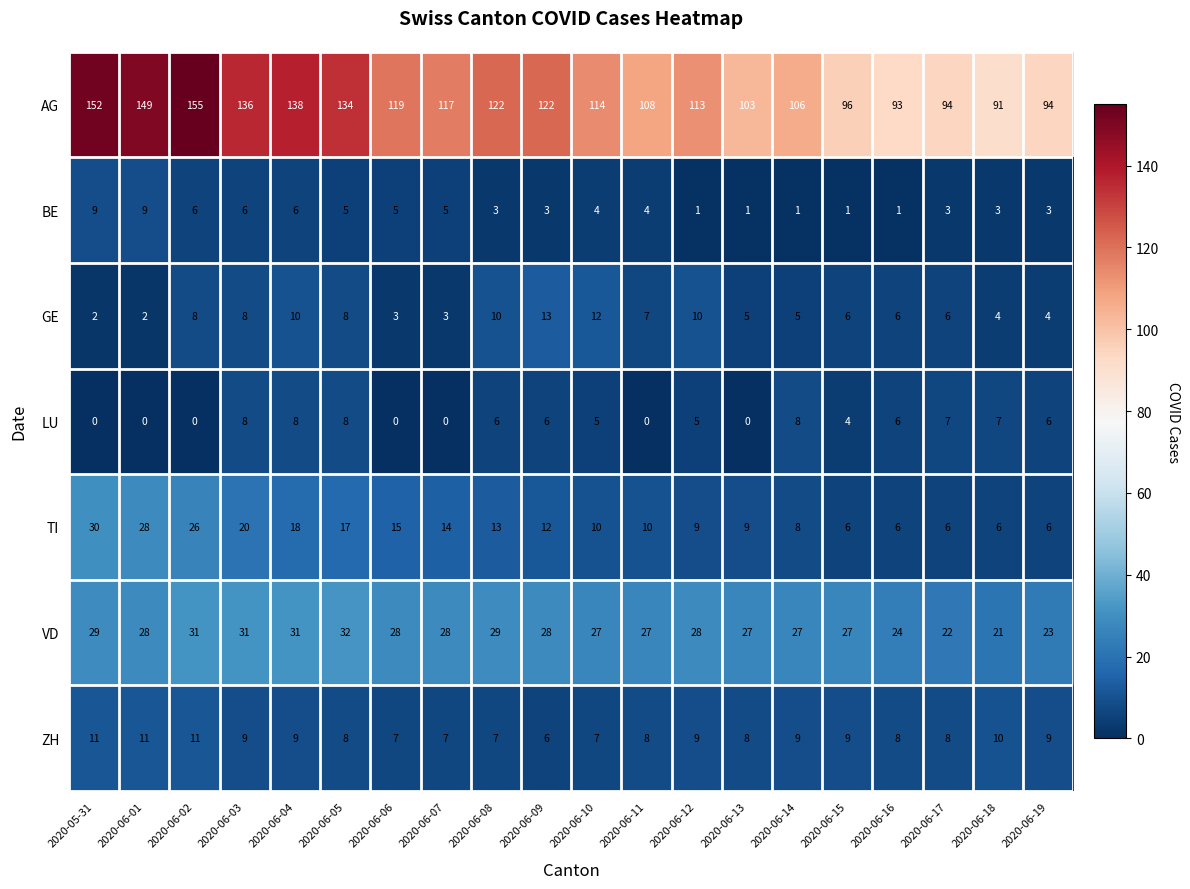

Is it true that GE equals 2 at 2020-06-01?

True